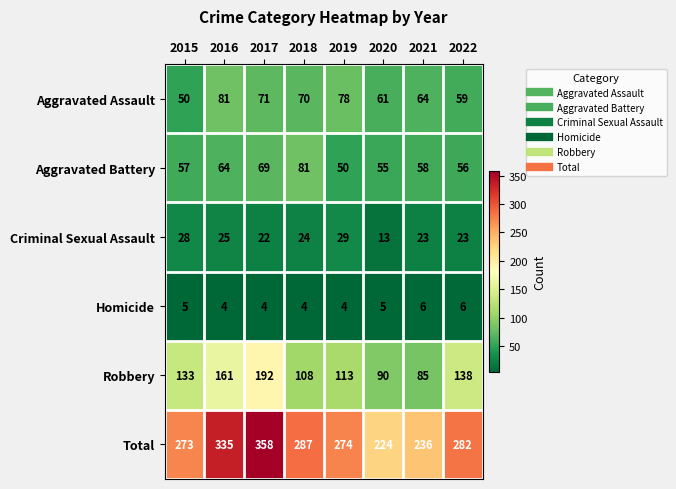

Which series has the largest range (max minus min)?

Total